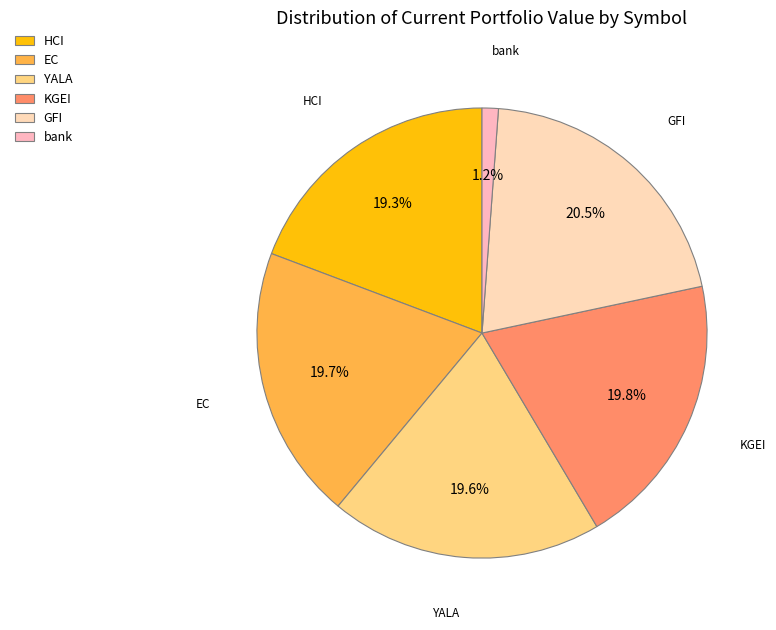

Does YALA represent more than half of the total?

No